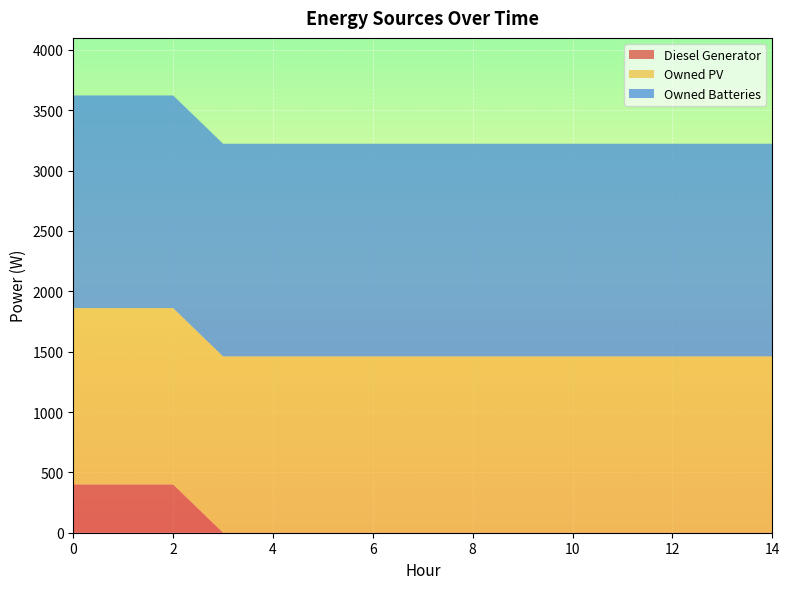

Reading left to right, extract all data points from this chart.

Diesel Generator: 0=400	1=400	2=400	3=0	4=0	5=0	6=0	7=0	8=0	9=0	10=0	11=0	12=0	13=0	14=0
Owned PV: 0=1461	1=1461	2=1461	3=1461	4=1461	5=1461	6=1461	7=1461	8=1461	9=1461	10=1461	11=1461	12=1461	13=1461	14=1461
Owned Batteries: 0=1762	1=1762	2=1762	3=1762	4=1762	5=1762	6=1762	7=1762	8=1762	9=1762	10=1762	11=1762	12=1762	13=1762	14=1762